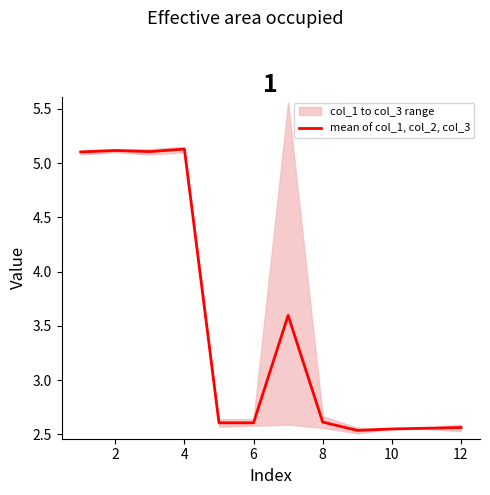

What is the average value?

3.5